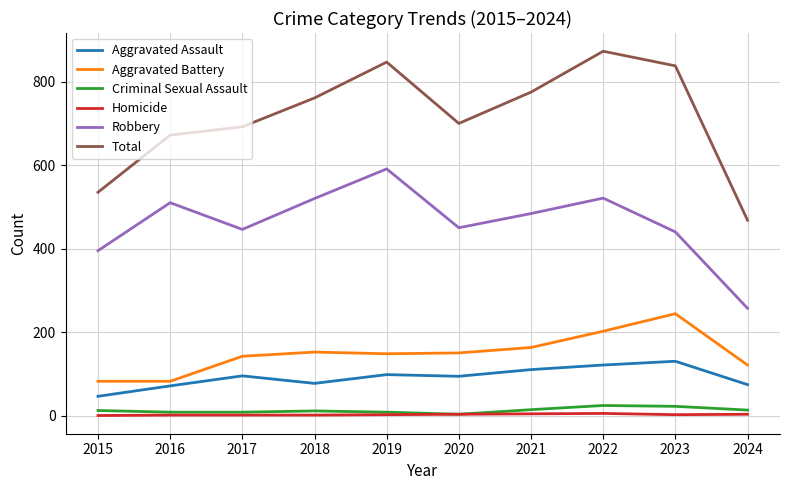

True or false: Total and Aggravated Assault cross at least once.

False